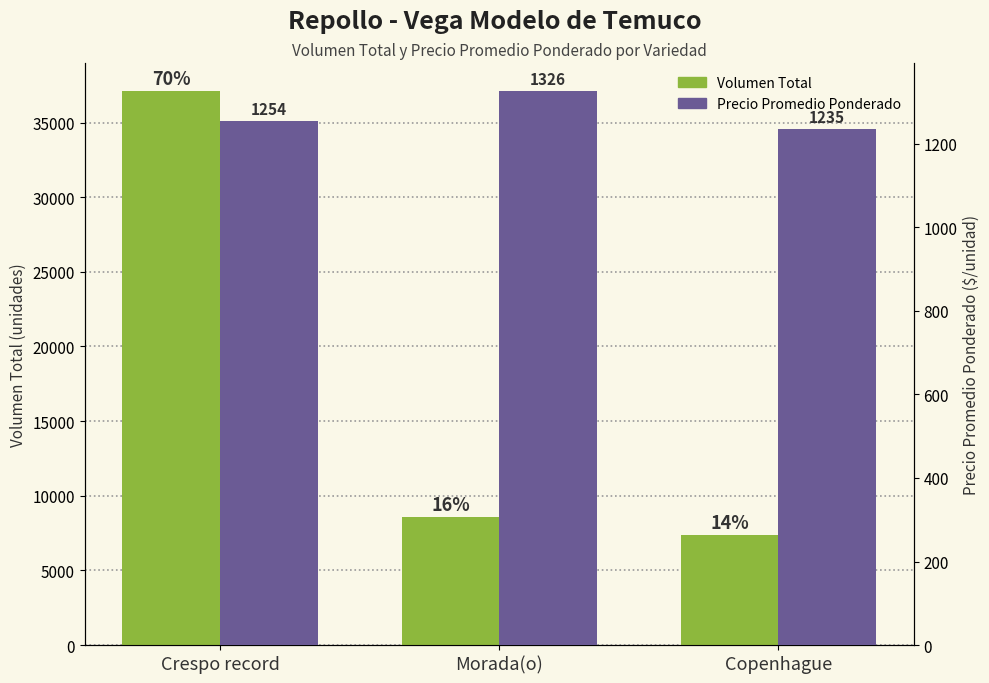

Count the Precio Promedio Ponderado values in the range 1235 to 1326.

3